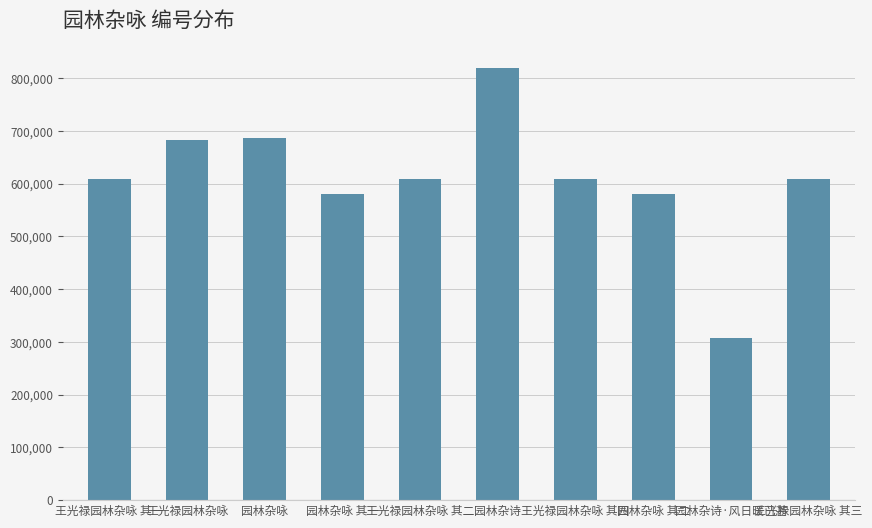

What is the label of the 5th bar from the right?

园林杂诗